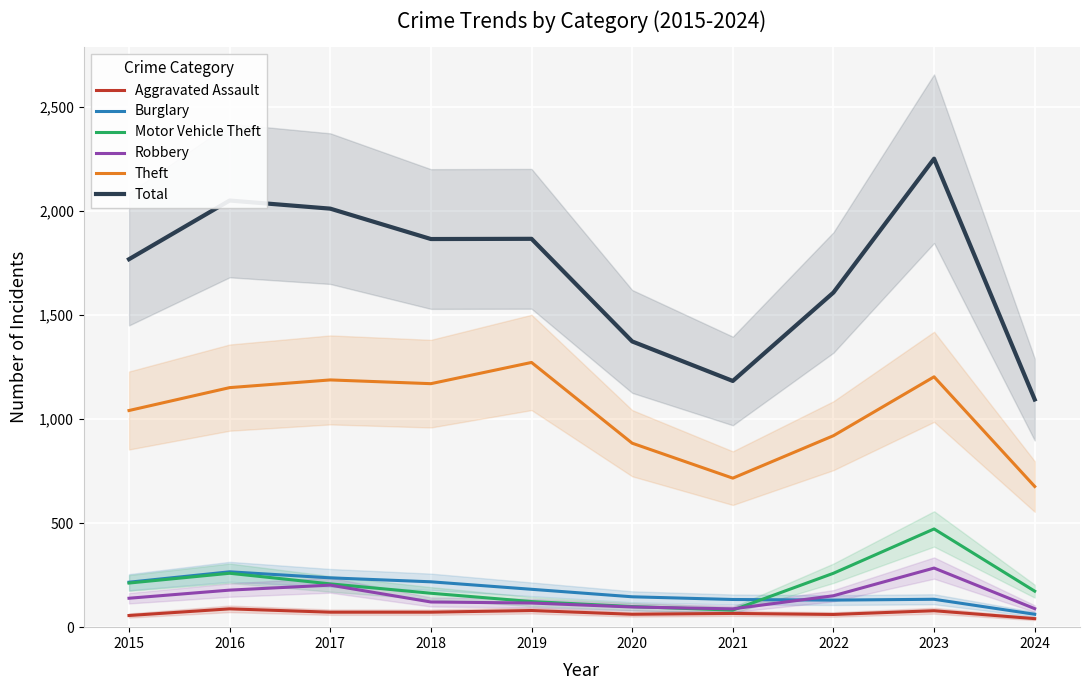

Which series has the largest range (max minus min)?

Total